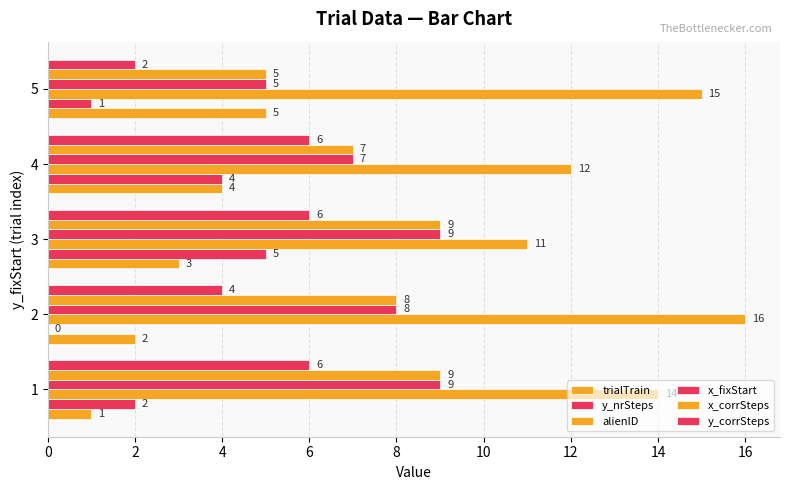

List the series in order of their peak value, lowest first.

trialTrain, y_nrSteps, y_corrSteps, x_fixStart, x_corrSteps, alienID